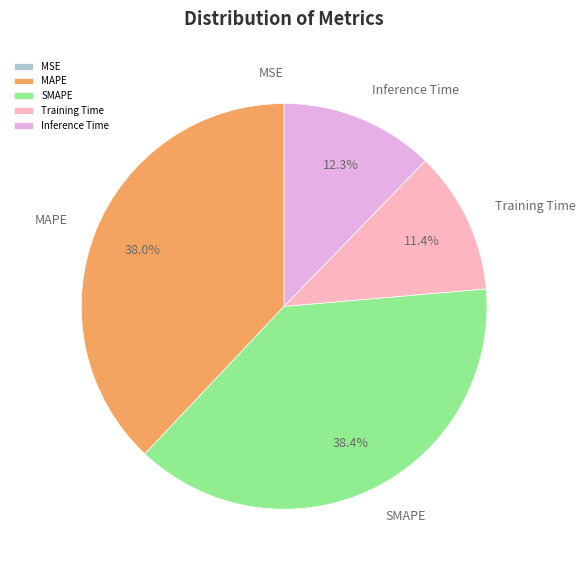

To the nearest percent, what is the difference between the largest and smallest slice percentages?

38%